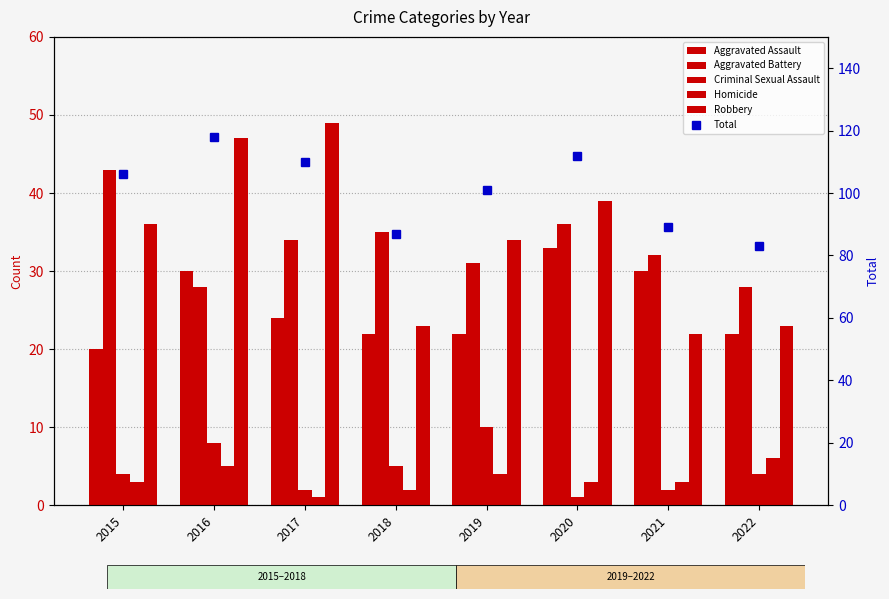

Where is Criminal Sexual Assault nearest to the value 5?

2018